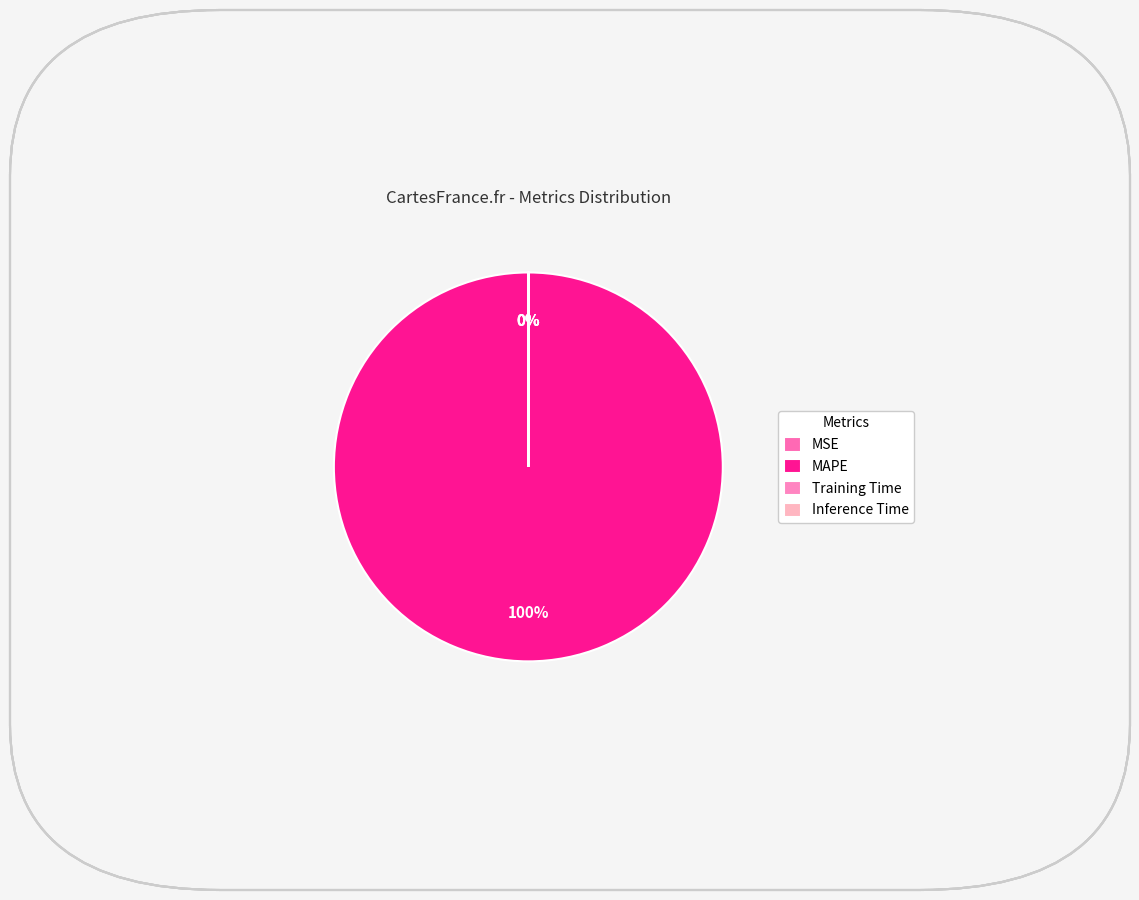

What is the majority slice?

MAPE